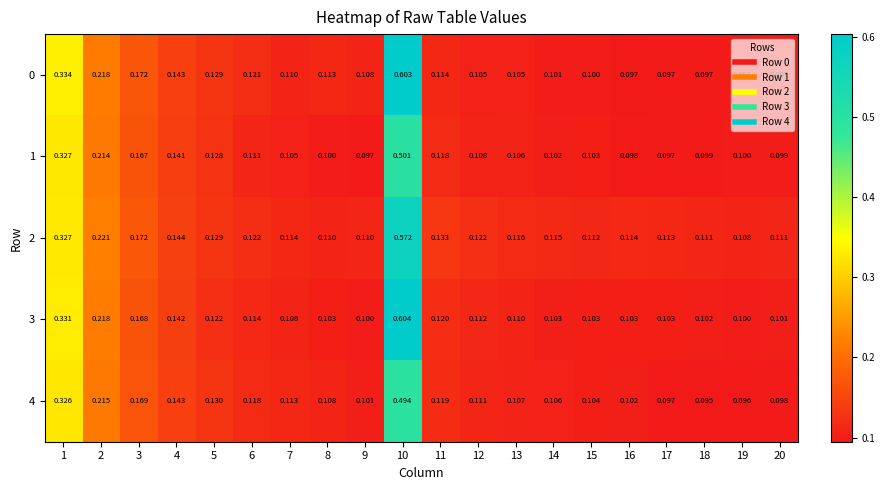

What is the total value across all series at 3?

0.8